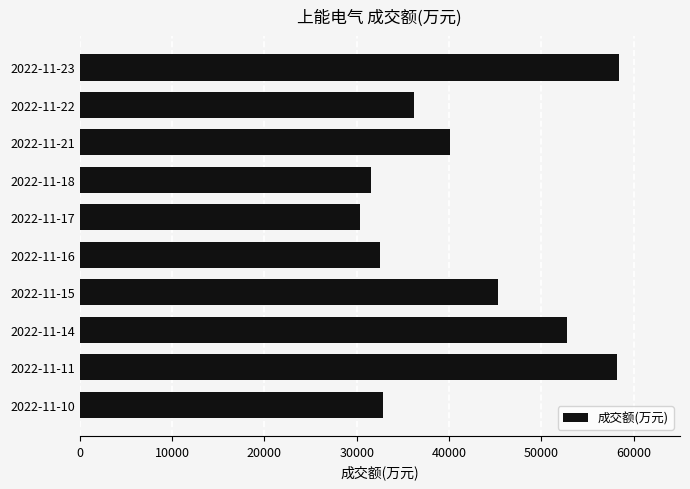

Which label corresponds to the smallest value in the chart?

2022-11-17